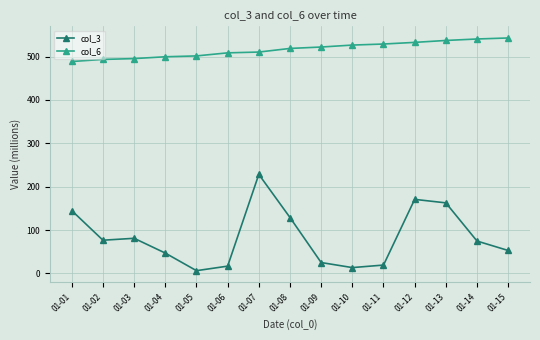

Is the value of col_3 at 01-10 greater than the value of col_6 at 01-13?

No